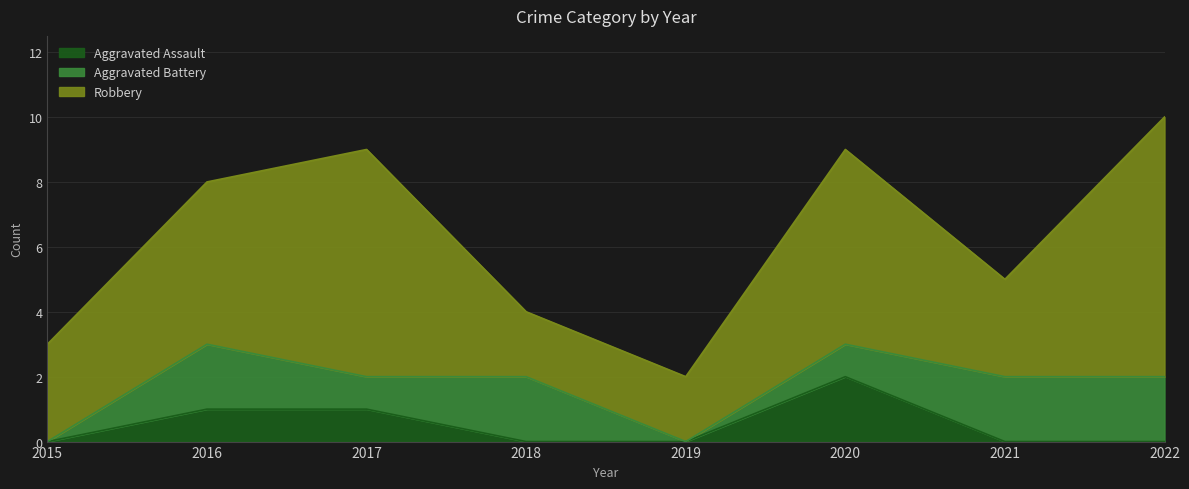

Which series has the widest spread of values?

Robbery